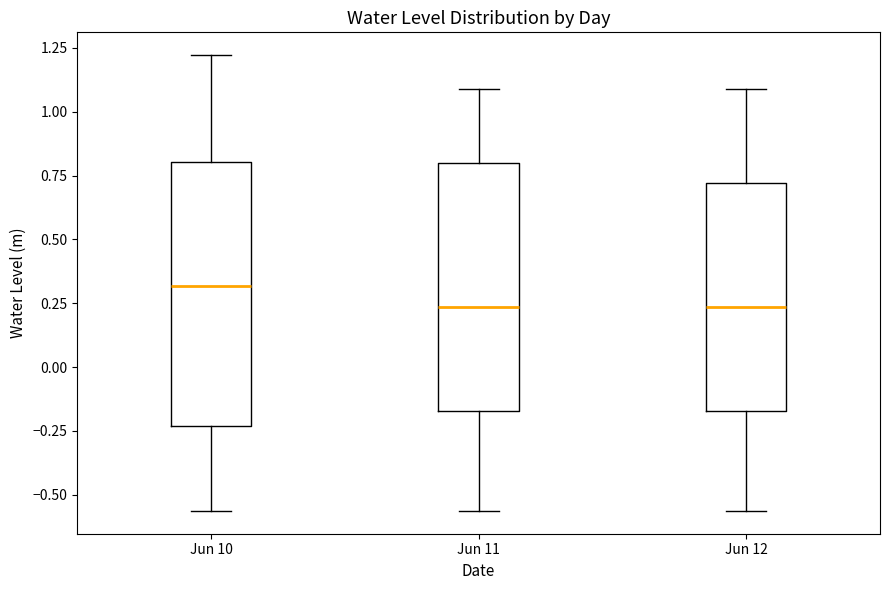

Reading left to right, transcribe this box plot: for each box, give where its median line is, the range the box spans, and where its two whiskers end, as read against the y-axis. The values are not printed on the chart, so give them approximately, as read against the axis.

Jun 10: median 0.30, box -0.25 to 0.80, whiskers -0.55 to 1.20
Jun 11: median 0.25, box -0.15 to 0.80, whiskers -0.55 to 1.10
Jun 12: median 0.25, box -0.15 to 0.70, whiskers -0.55 to 1.10